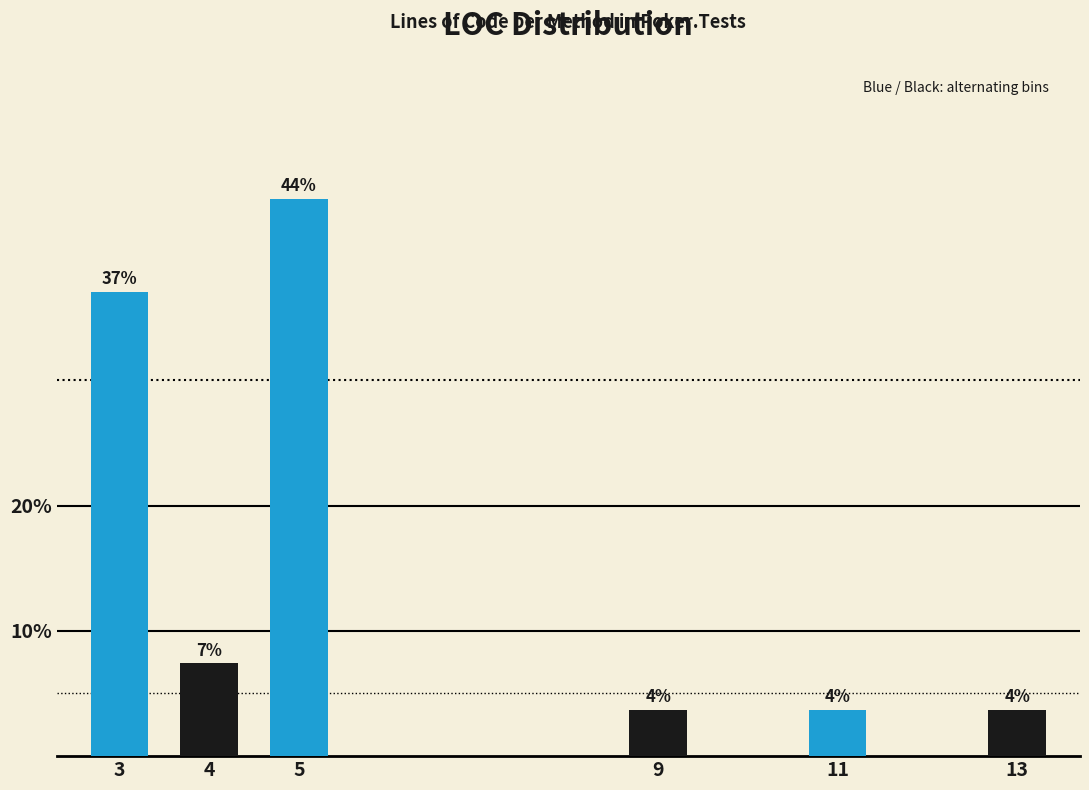

Are the bars horizontal?

No